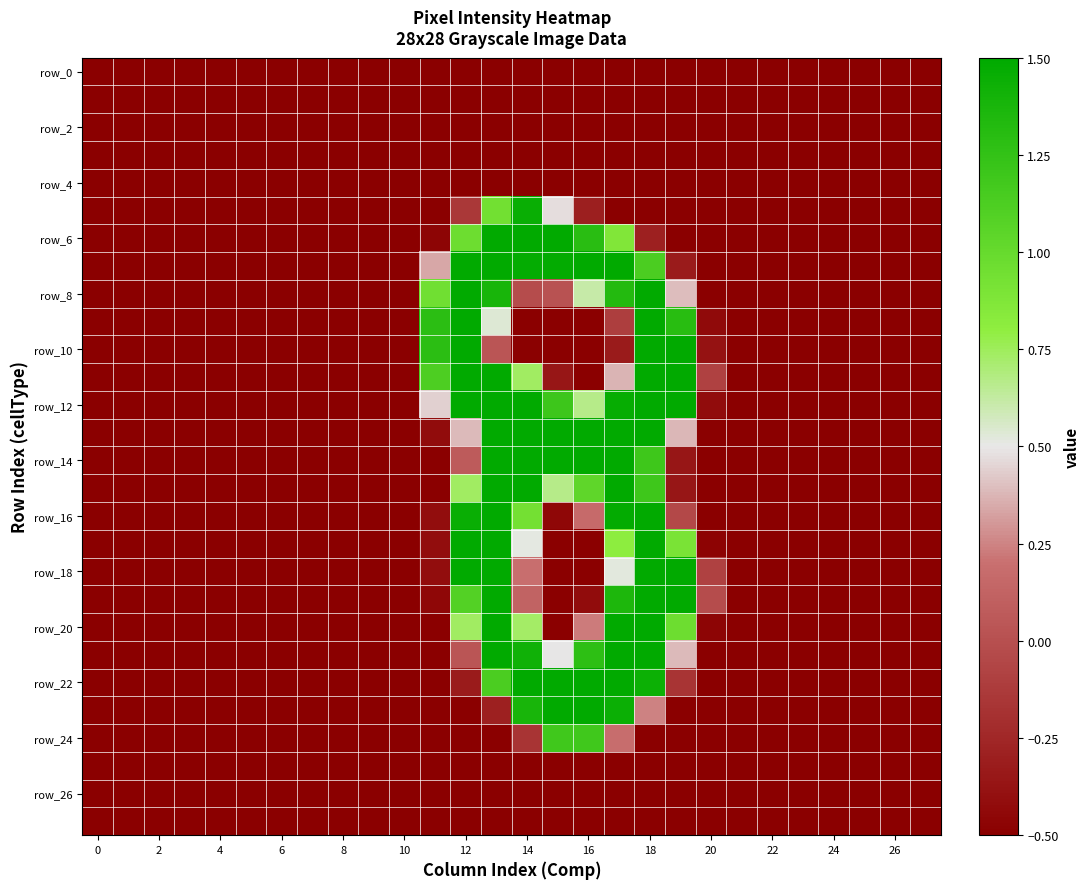

At which category does the chart reach its peak across all series?

18